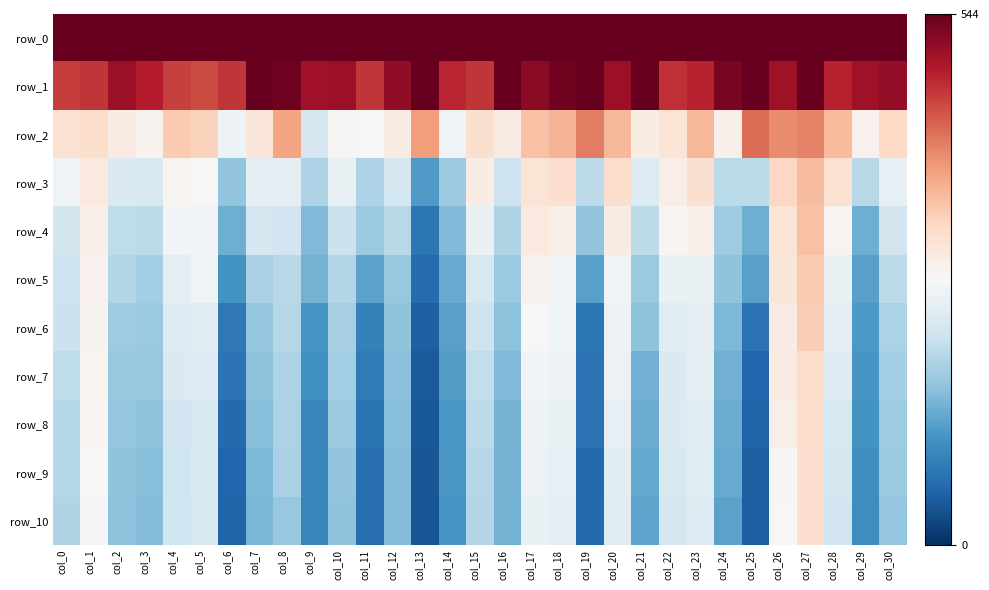

Is the value of row_5 at col_24 greater than the value of row_2 at col_20?

No